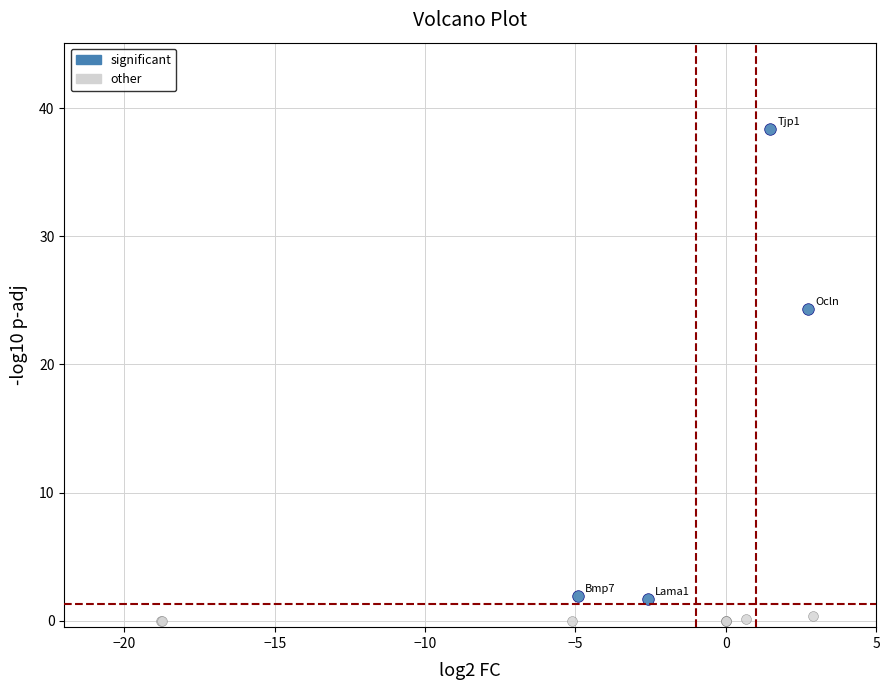

Which series has the largest Y range (max minus min)?

significant